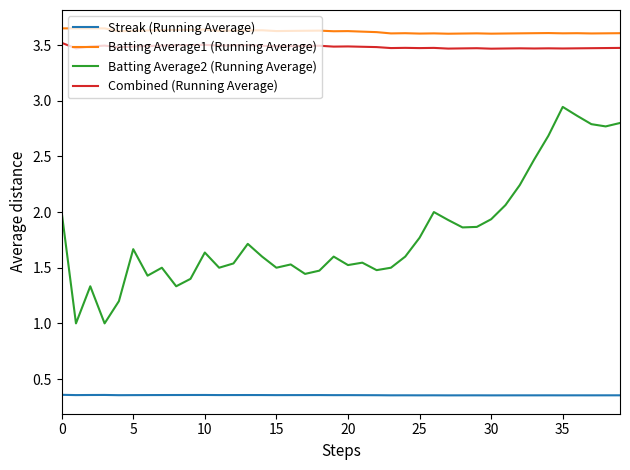

Which series has the largest range (max minus min)?

Batting Average2 (Running Average)